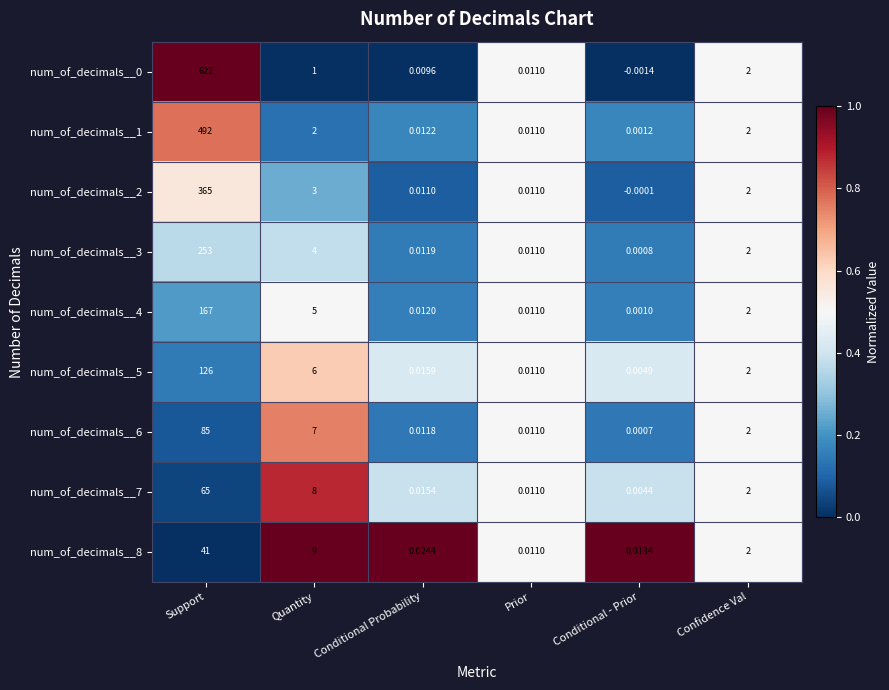

At which label does num_of_decimals__3 first exceed 2?

Support